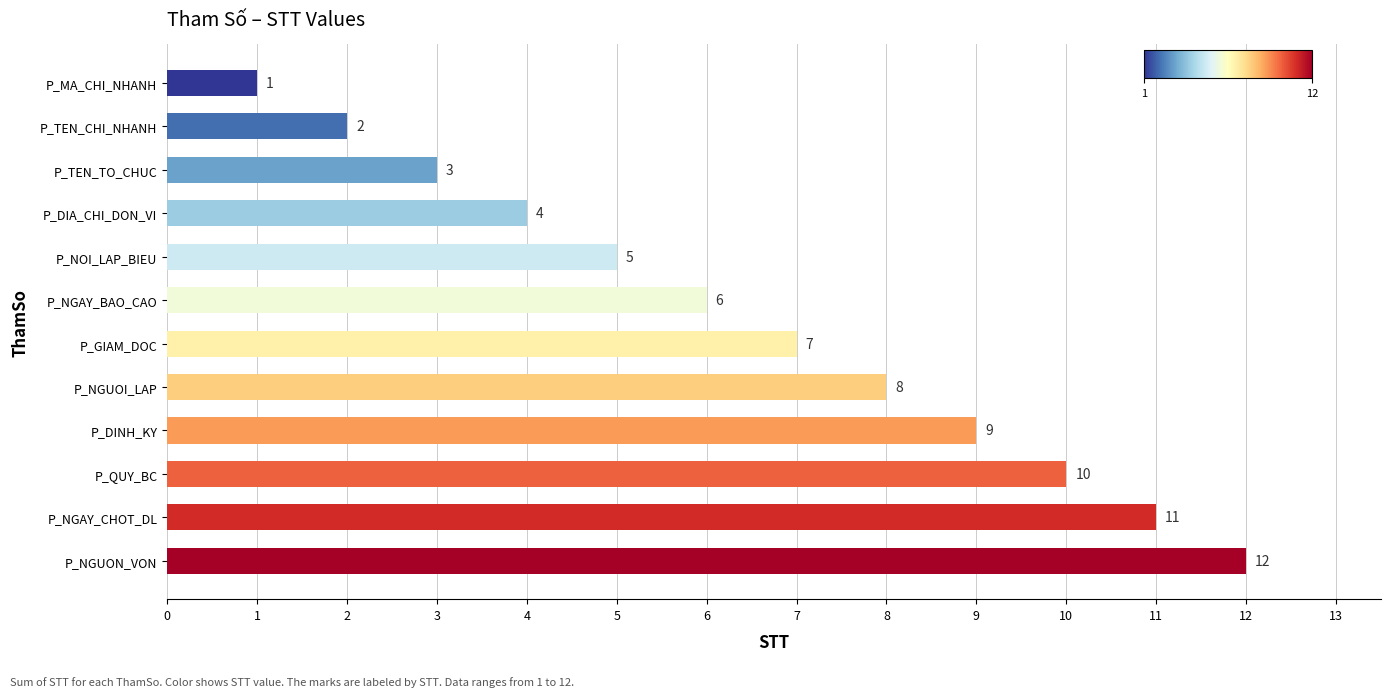

What is the ratio of the value at P_NGAY_CHOT_DL to the value at P_DINH_KY?

1.2